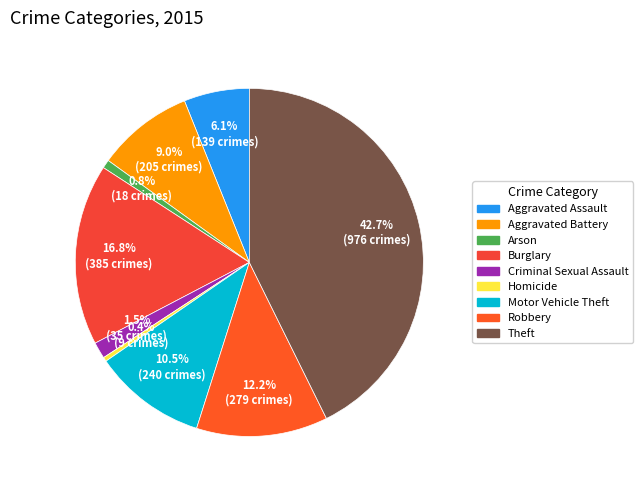

Is there a majority slice in this chart?

No